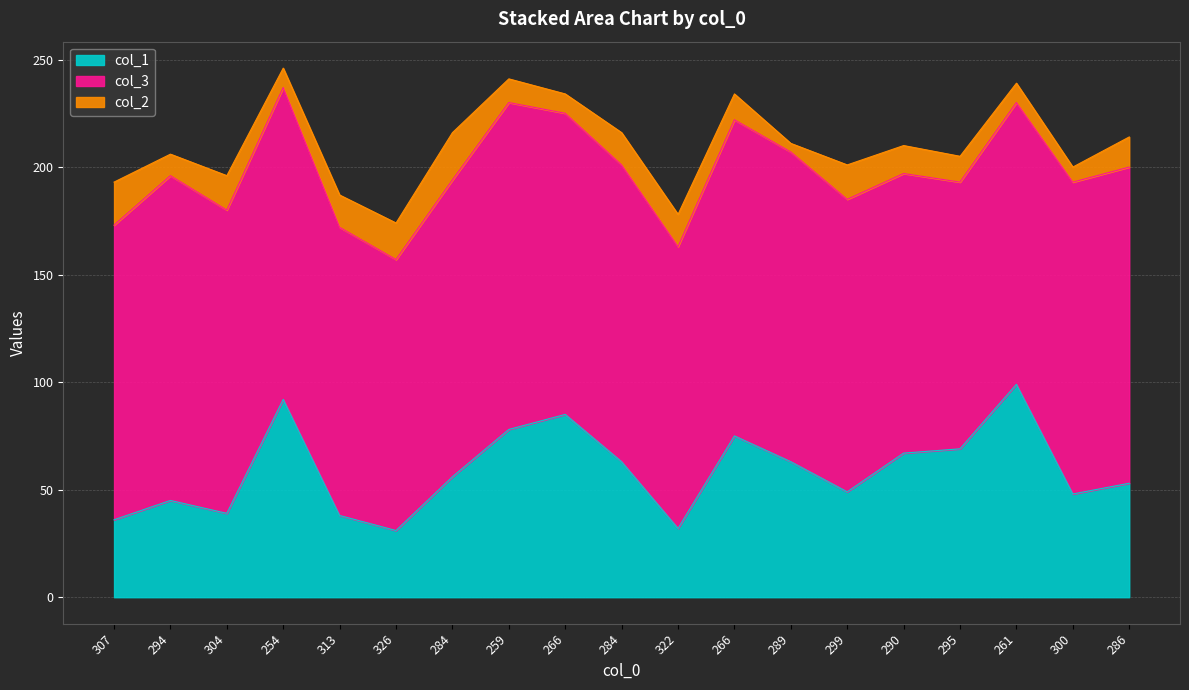

Read the col_1 value at 266.

75